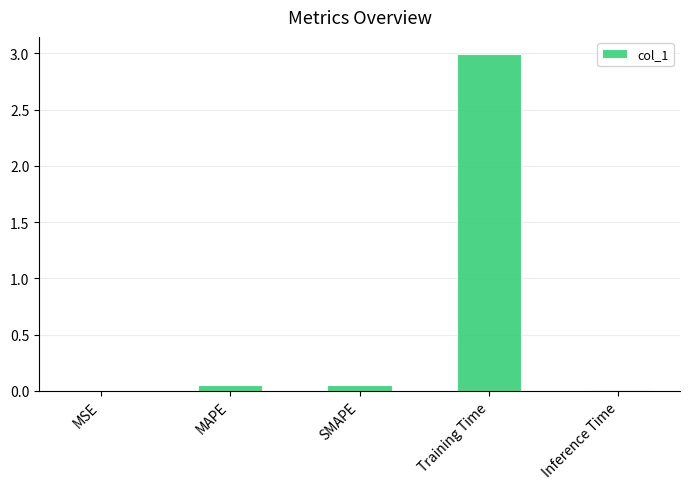

The value at MSE is 0.0. True or false?

True